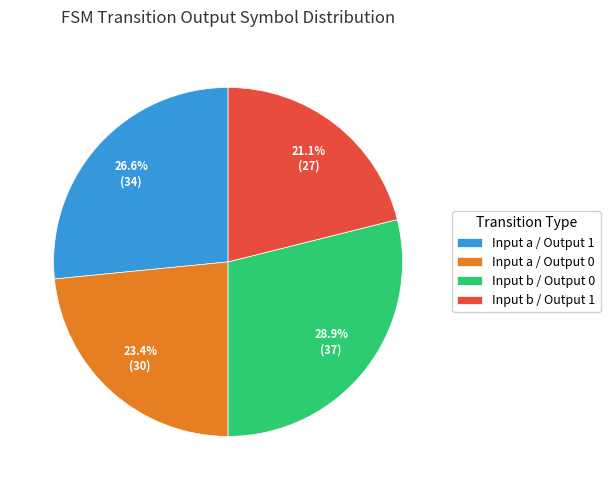

How many segments does this pie chart have?

4